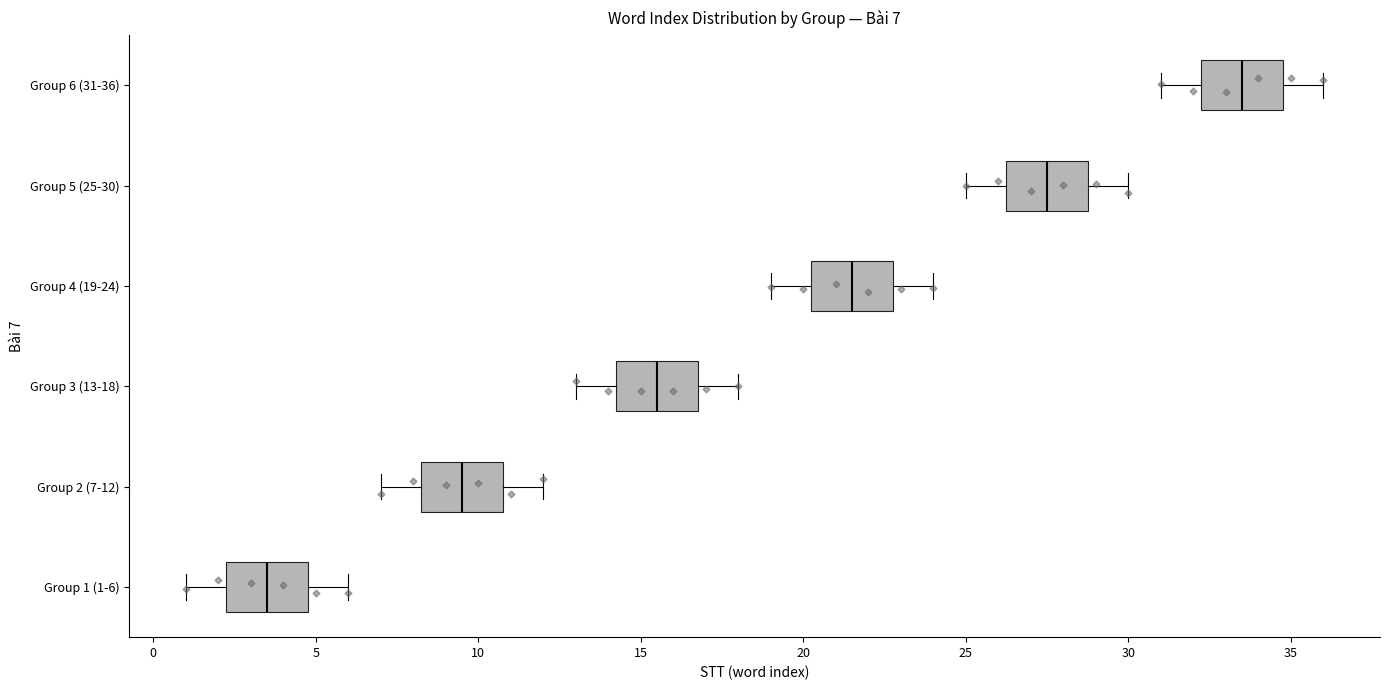

Which box's median line is the furthest to the left?

Group 1 (1-6)